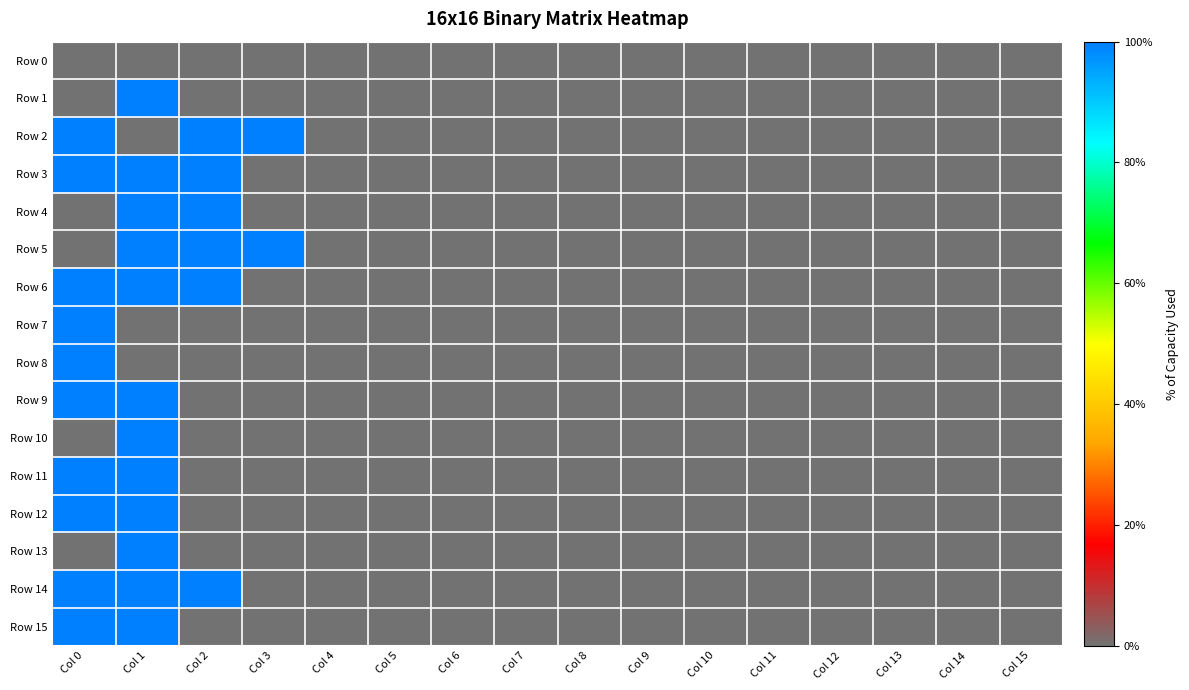

Which series has the largest total across all categories?

Row 2